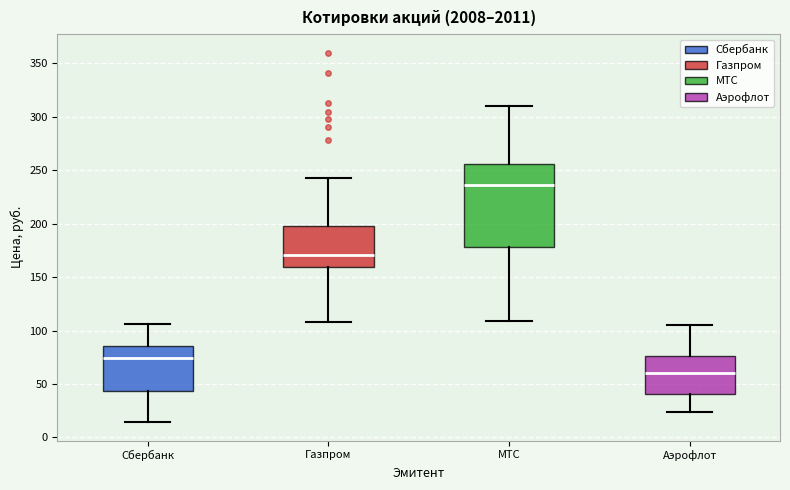

Reading left to right, transcribe this box plot: for each box, give where its median line is, the range the box spans, and where its two whiskers end, as read against the y-axis. The values are not printed on the chart, so give them approximately, as read against the axis.

Сбербанк: median 75, box 45 to 85, whiskers 15 to 105
Газпром: median 170, box 160 to 200, whiskers 110 to 240
МТС: median 235, box 180 to 255, whiskers 110 to 310
Аэрофлот: median 60, box 40 to 75, whiskers 25 to 105